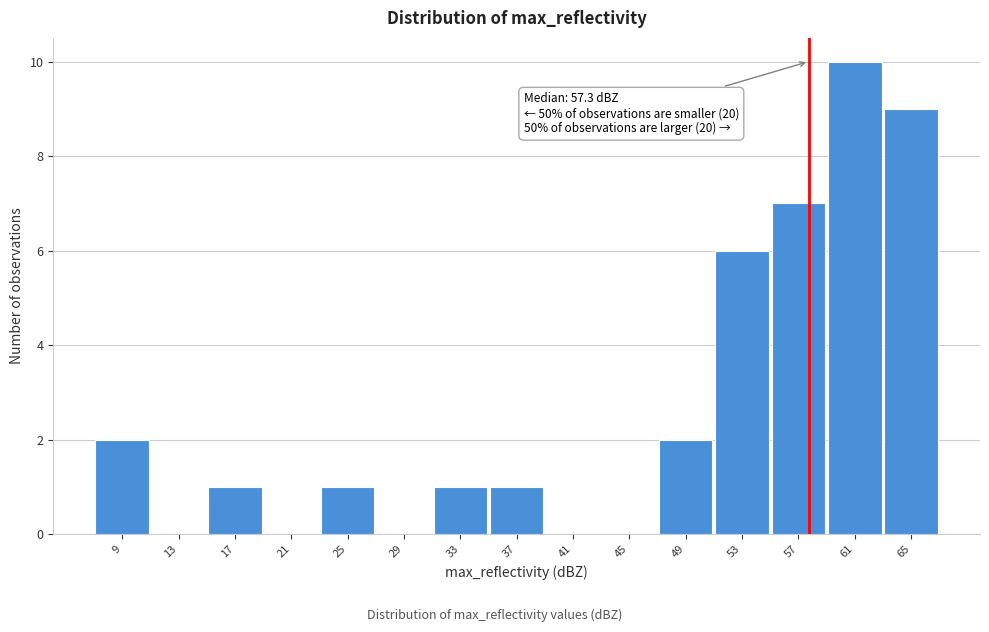

Over which range of the x-axis is the bar tallest?

58.5 to 62.5